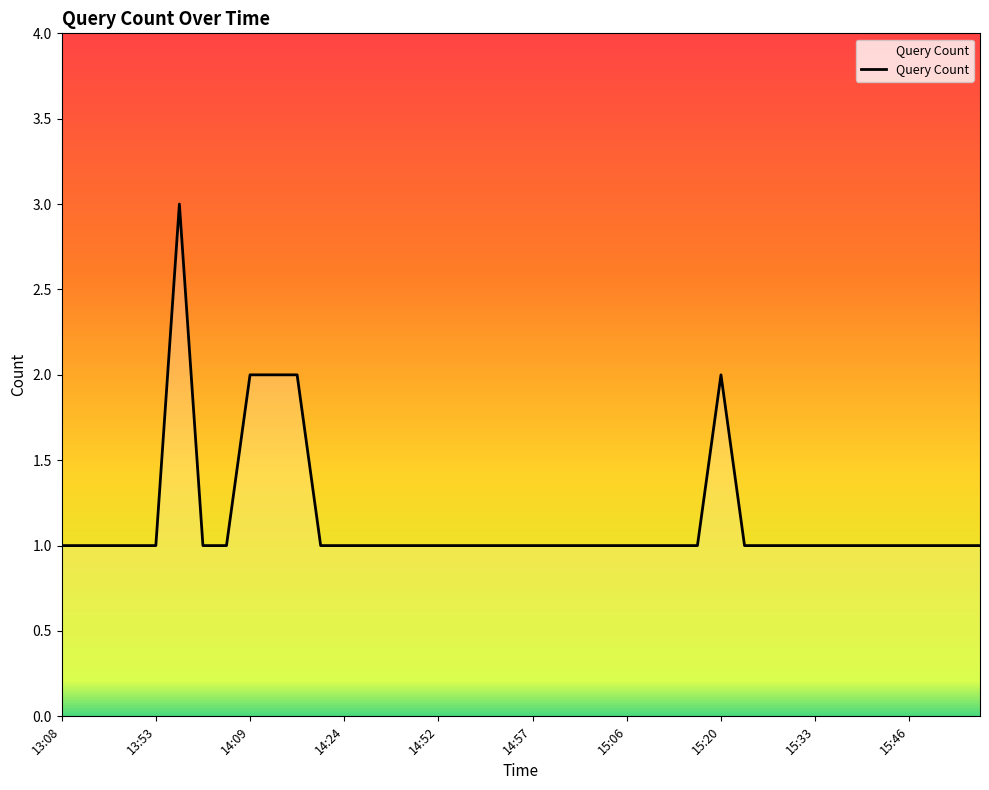

What is the maximum value shown in the chart?

3